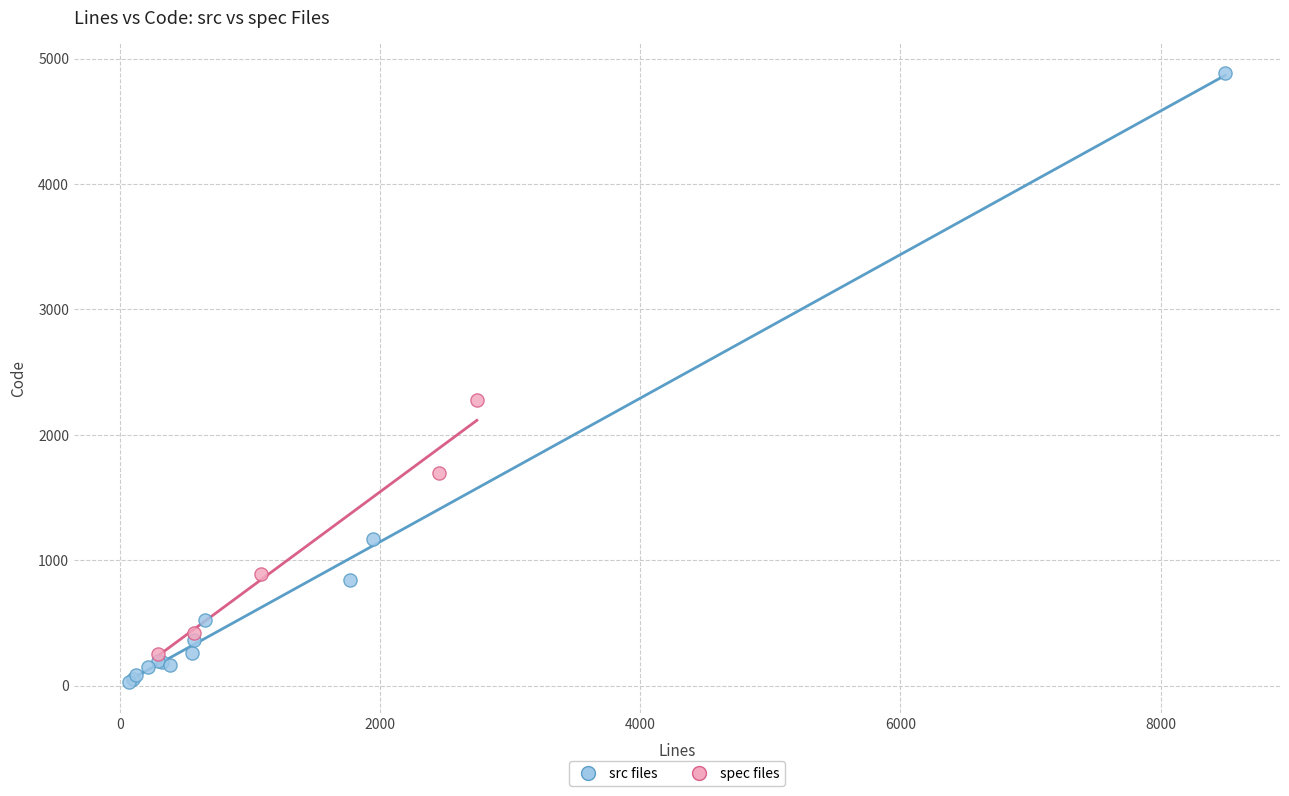

Which series contains the lowest Y value?

src files